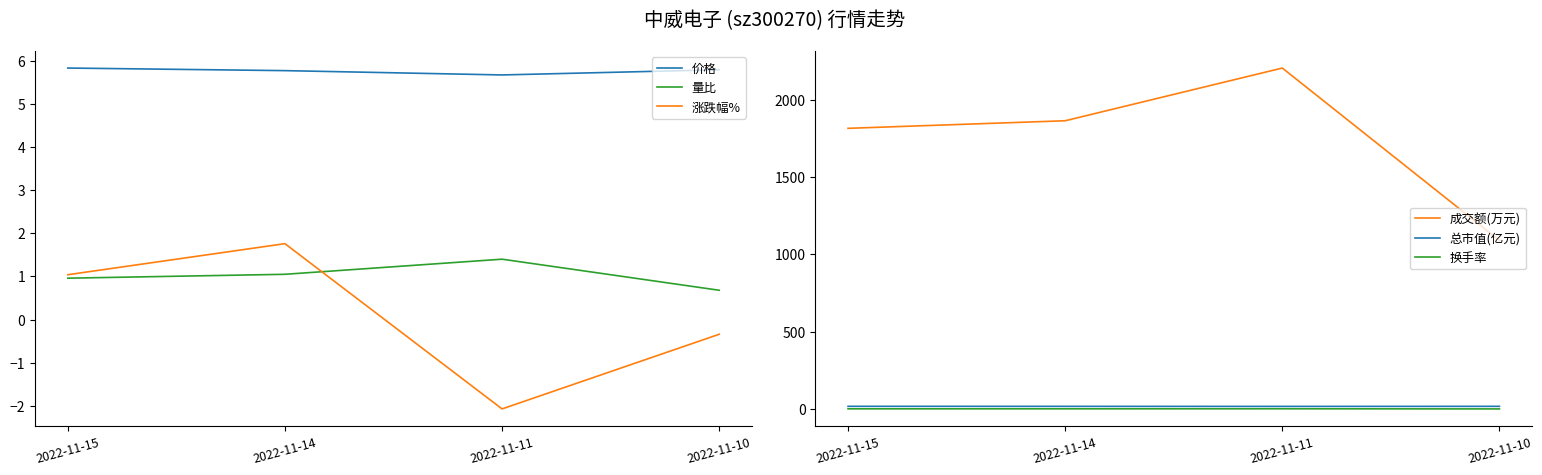

Rank the series at 2022-11-10 from lowest to highest value.

涨跌幅%, 量比, 换手率, 价格, 总市值(亿元), 成交额(万元)